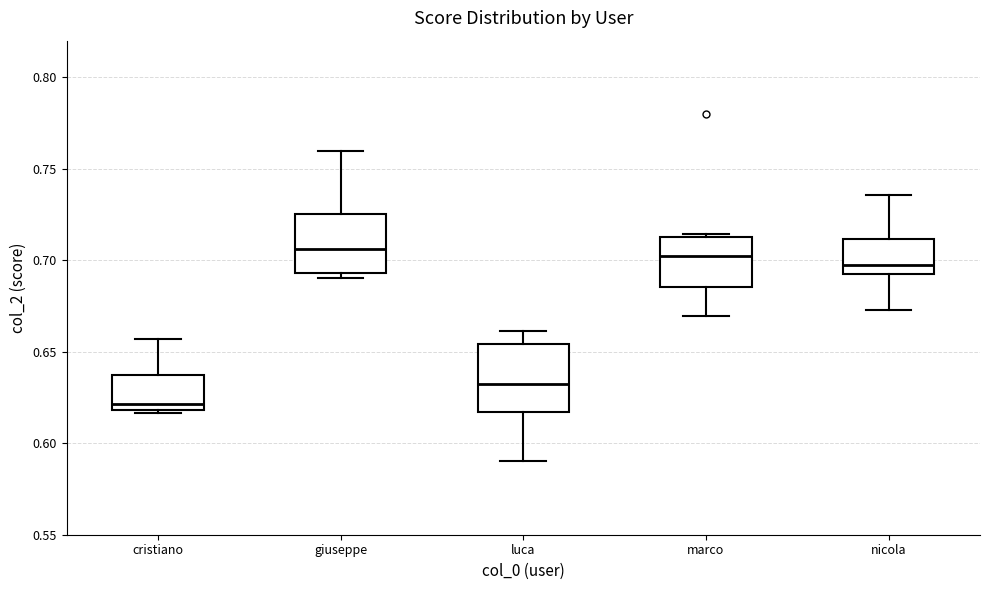

Where is the upper edge of the box for giuseppe on the y-axis? The values are not printed on the chart, so give them approximately, as read against the axis.

0.725